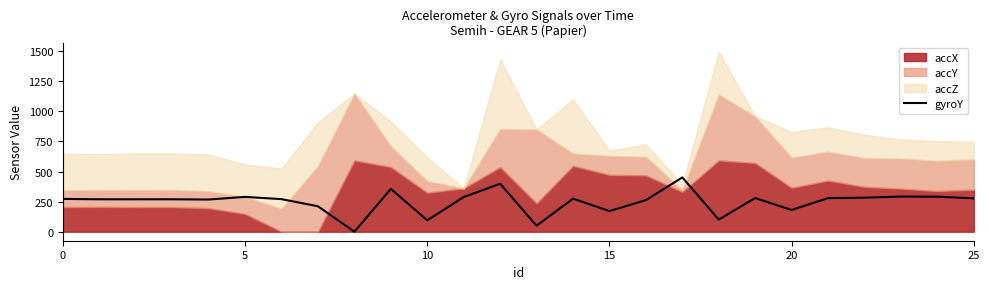

What is the difference between the values at 23 and 21?

13.0